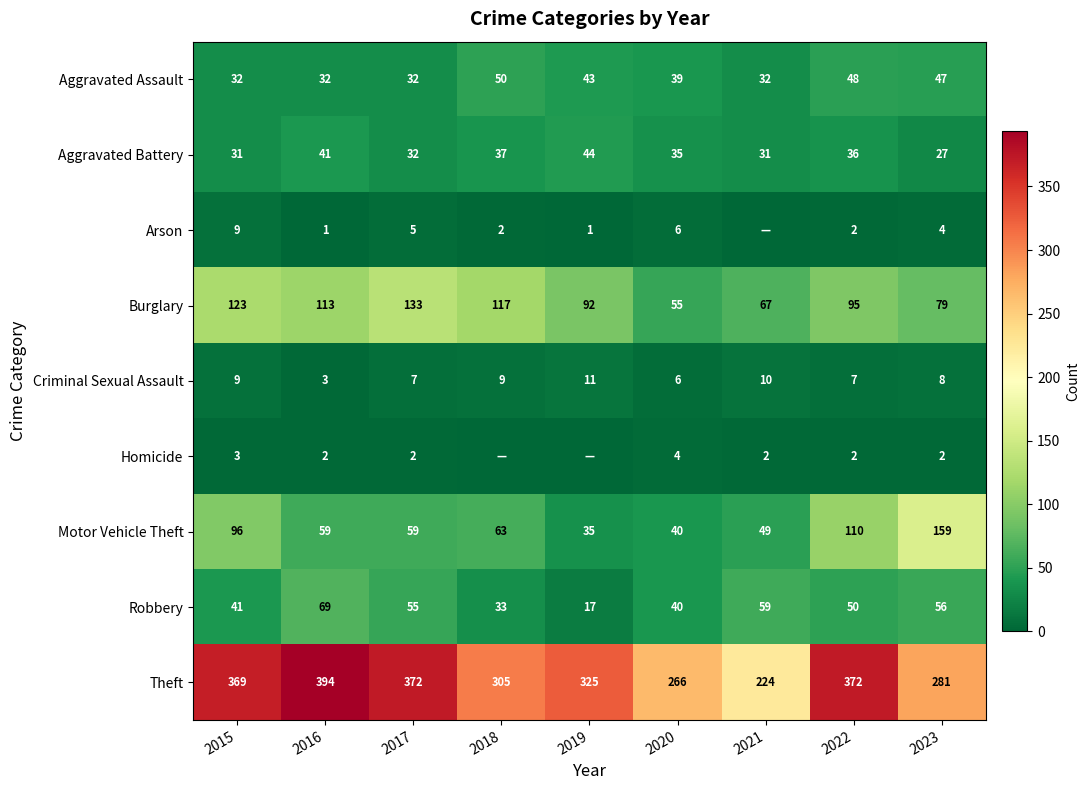

Where does the Robbery series first go above 50?

2016